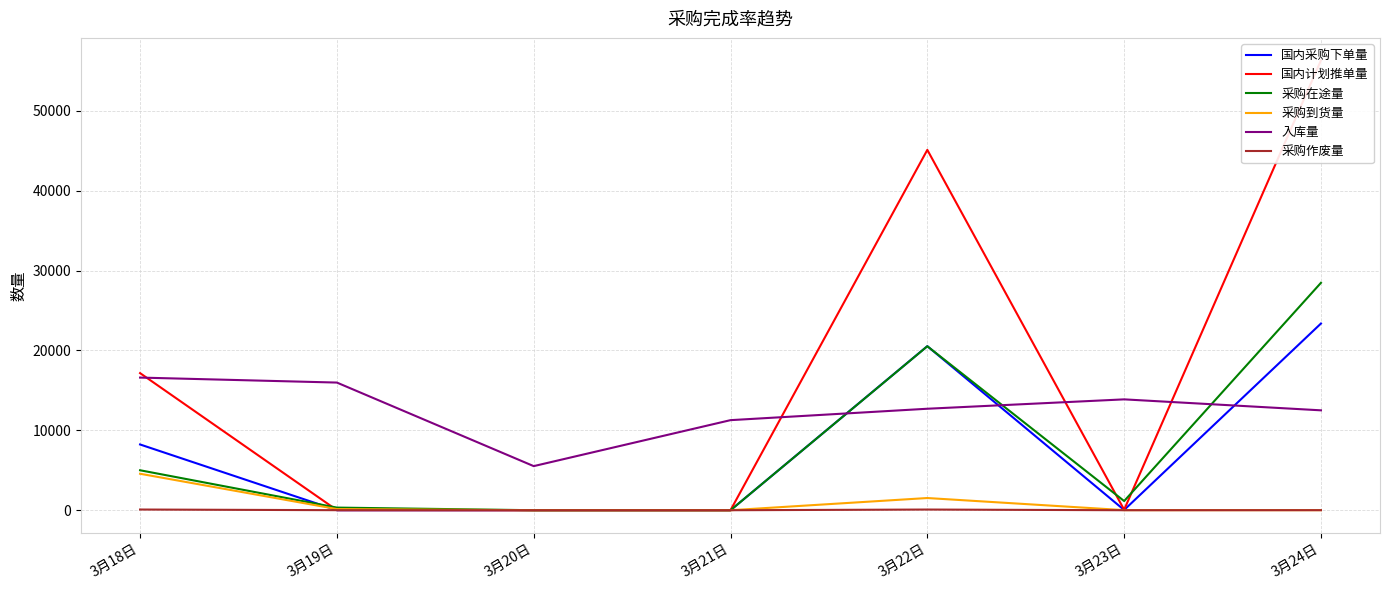

How many data points in 采购作废量 are less than 6?

3